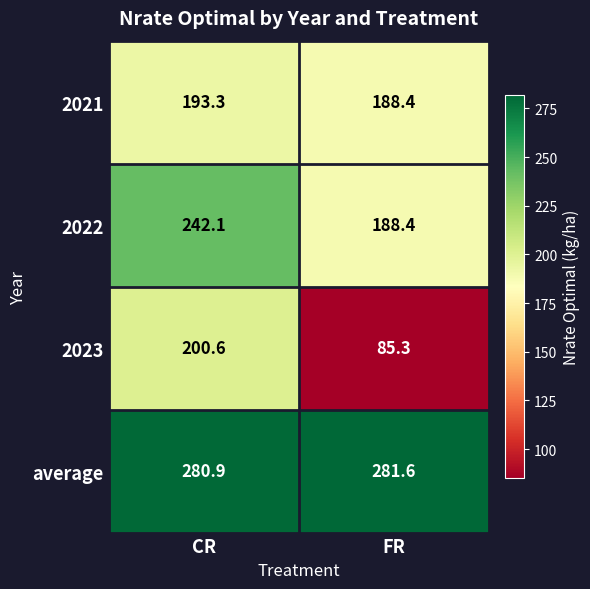

Reading right to left, what are all the values shown in this chart?

2021: 188.4	193.3
2022: 188.4	242.1
2023: 85.3	200.6
average: 281.6	280.9